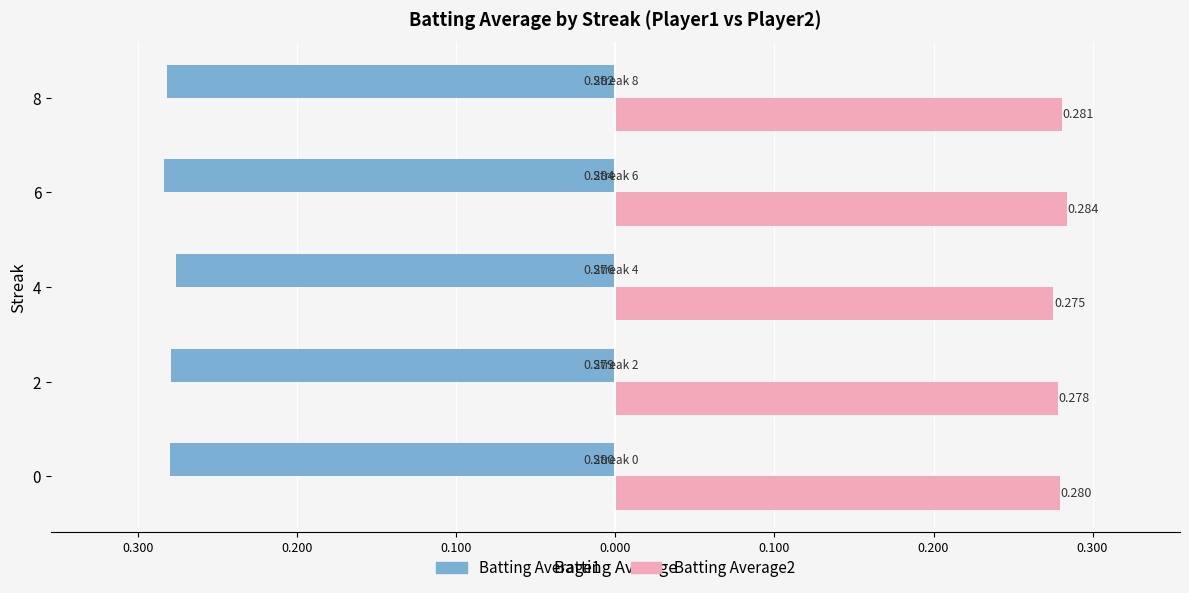

What is the maximum value for Batting Average1?

-0.3